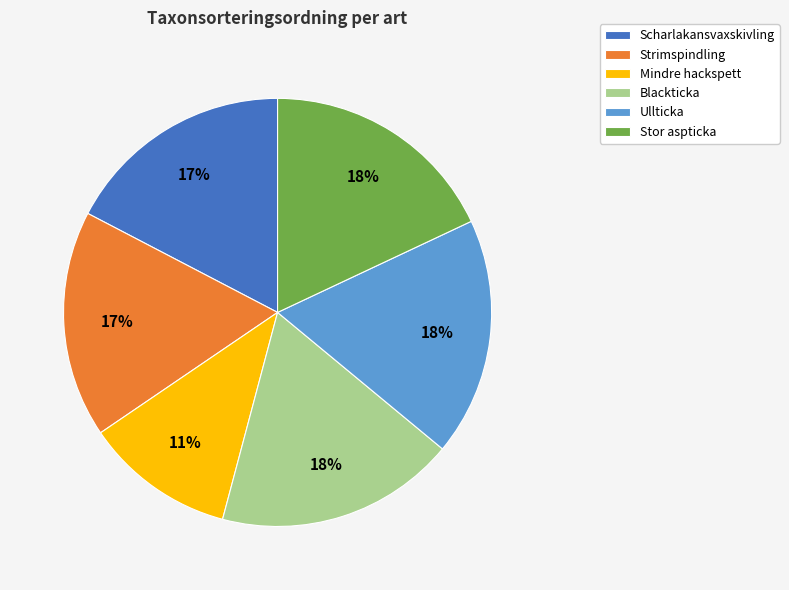

Is the sum of Stor aspticka and Strimspindling greater than half?

No